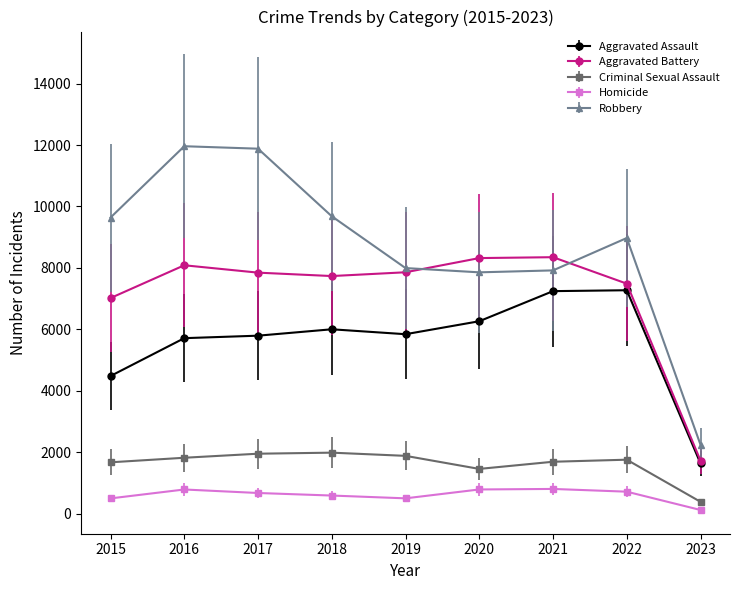

True or false: Aggravated Battery has more than 1 points higher than both neighbors.

True